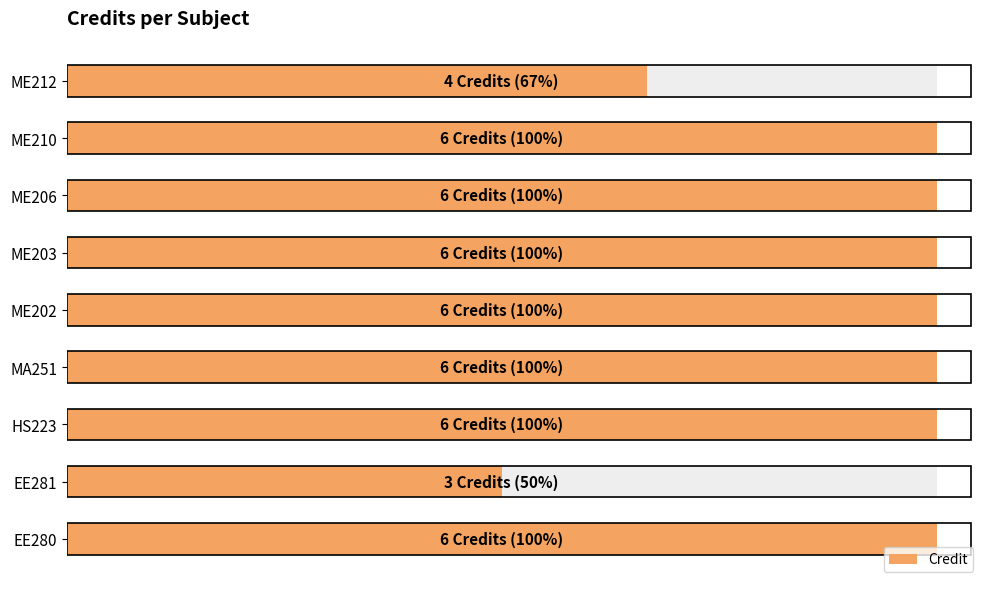

Reading left to right, extract all data points from this chart.

6	3	6	6	6	6	6	6	4